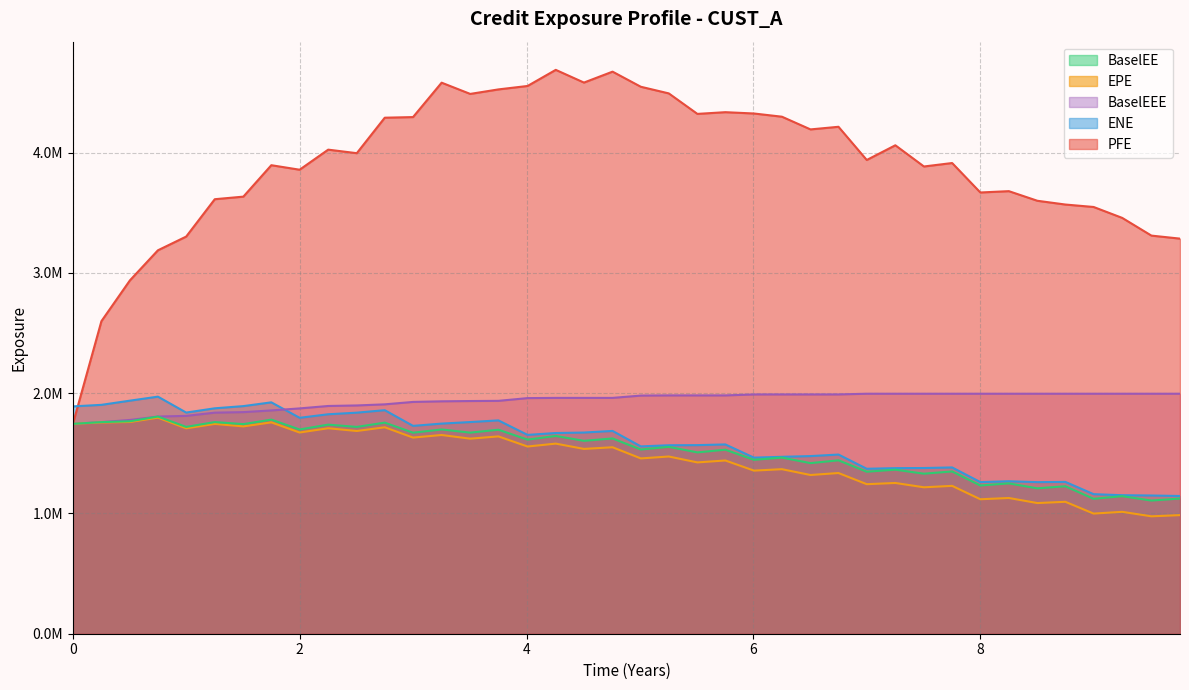

Does the chart display data point markers on the line(s)?

No